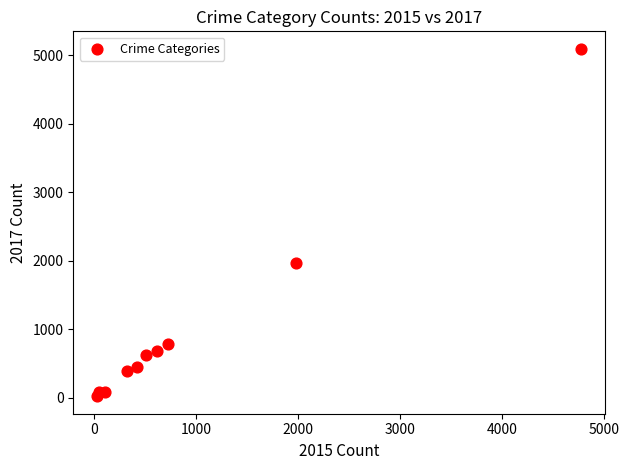

What Y value in the scatter plot is closest to 2559?

1968